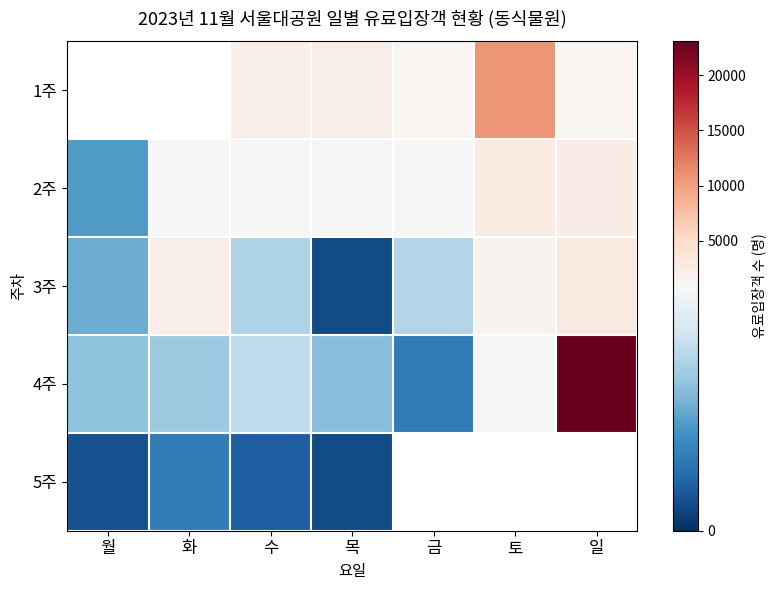

Which series has the widest spread of values?

4주